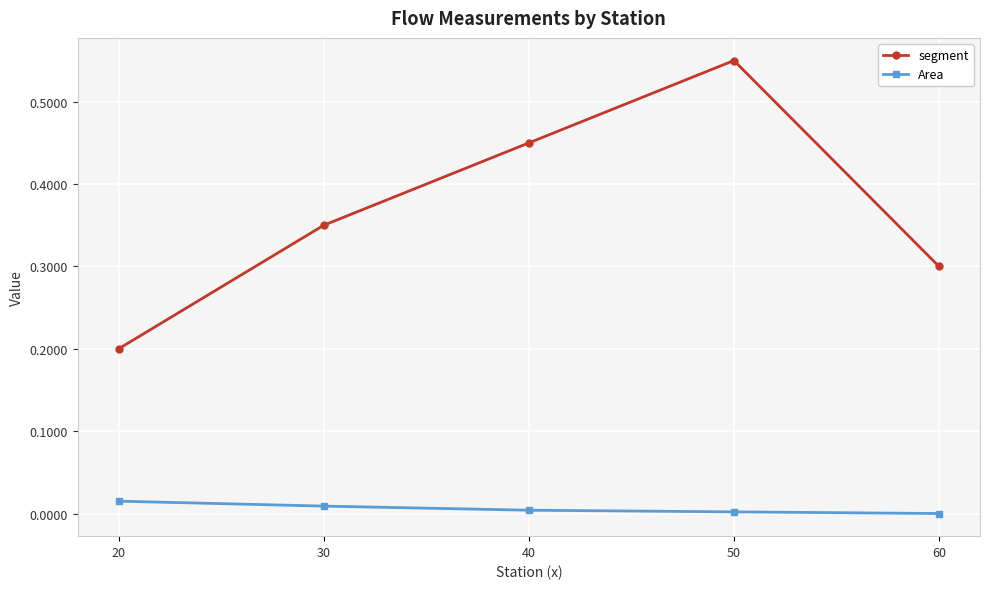

True or false: segment and Area cross at least once.

False